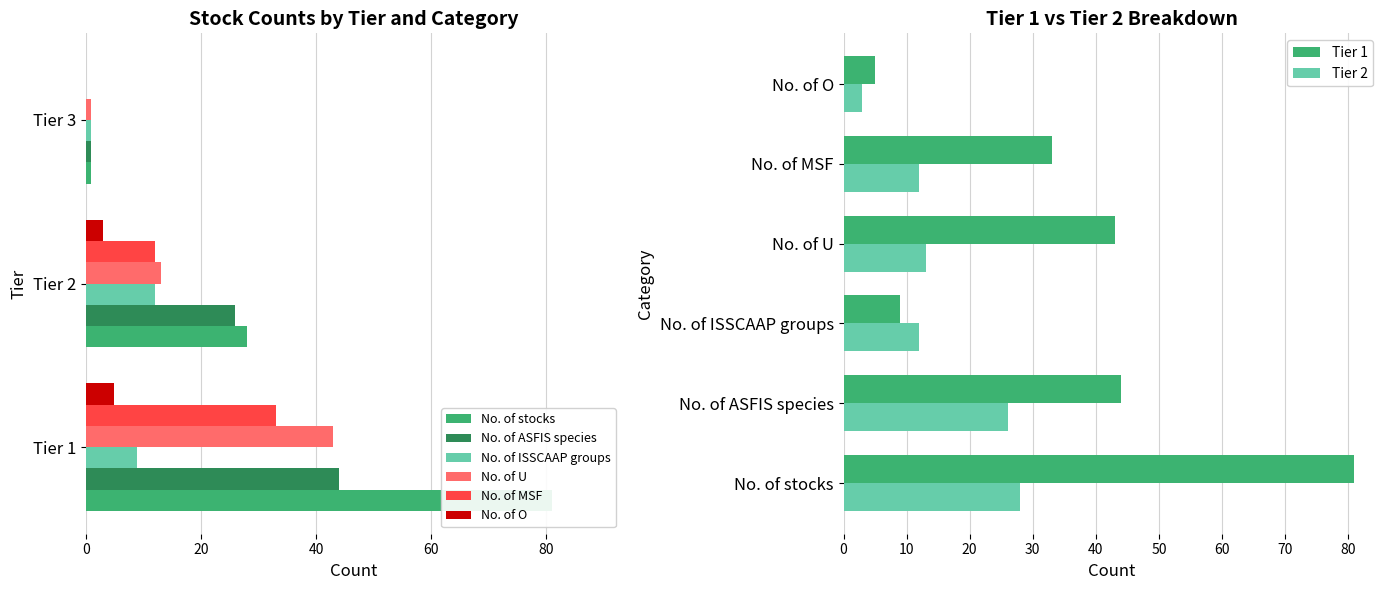

Where does the No. of MSF series first go above 12?

Tier 1